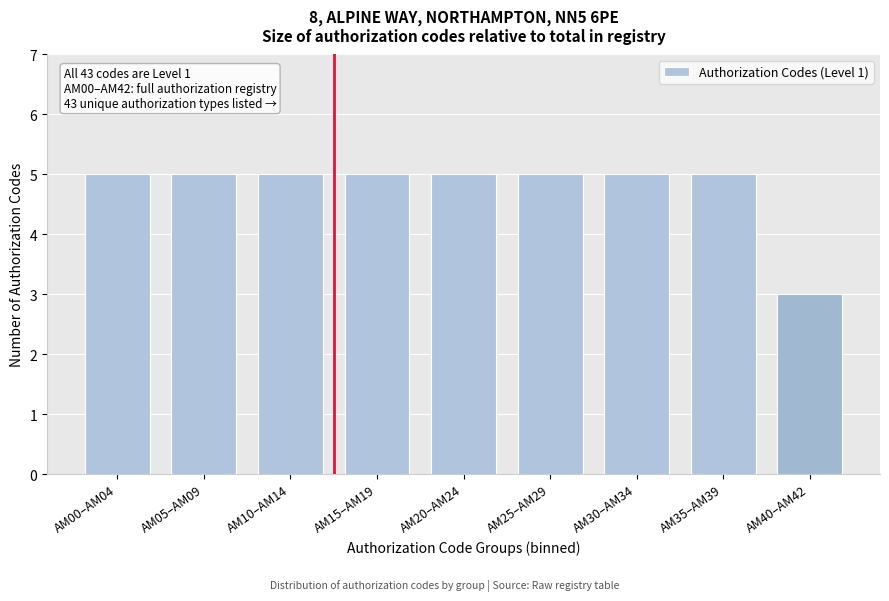

Reading left to right, what are all the values shown in this chart?

5	5	5	5	5	5	5	5	3